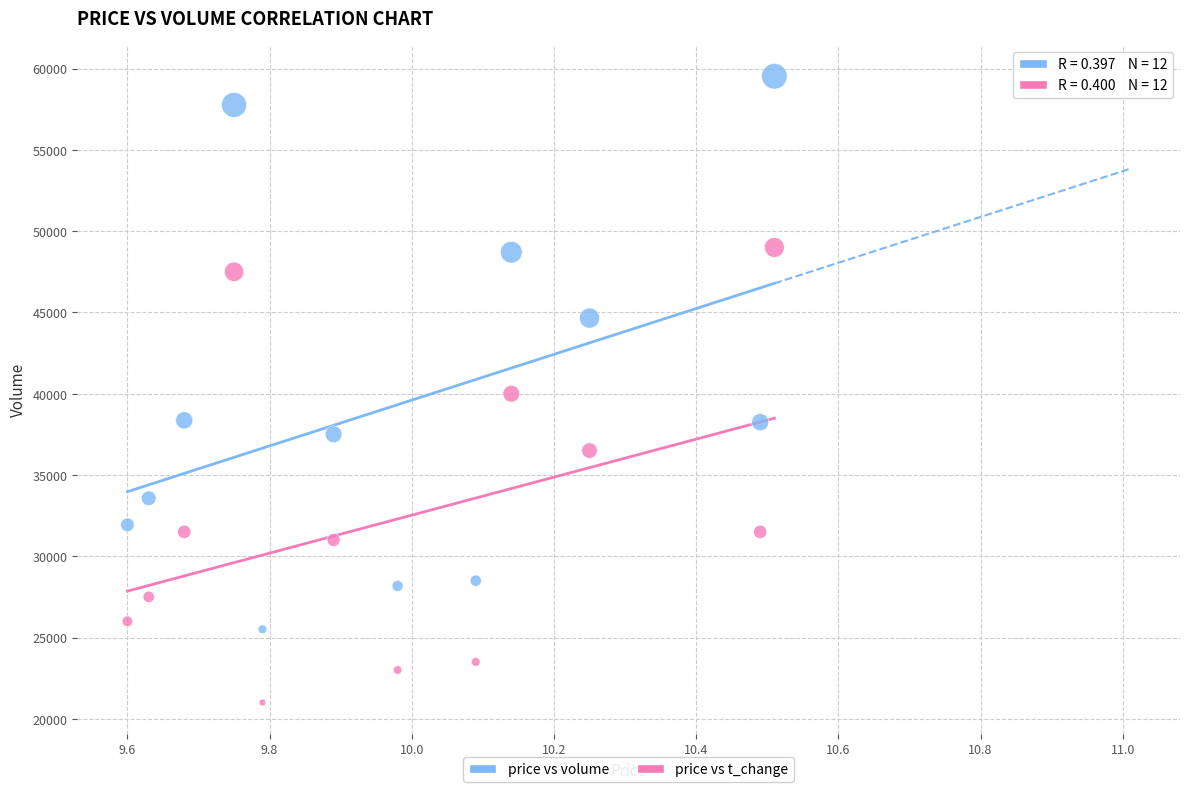

Across all data points, what is the range of Y values (max minus min)?

38528.0